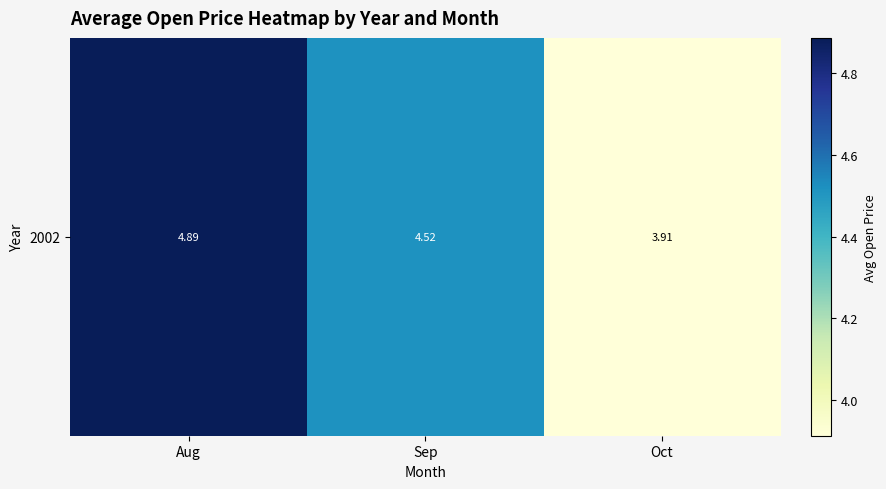

How many distinct data groups are displayed?

1